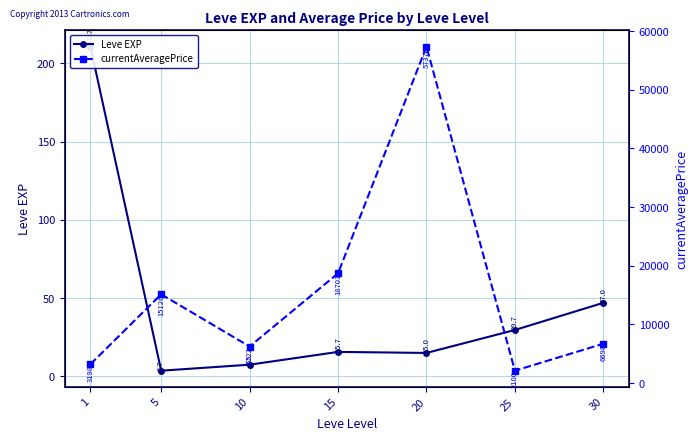

True or false: currentAveragePrice and Leve EXP intersect in this chart.

False